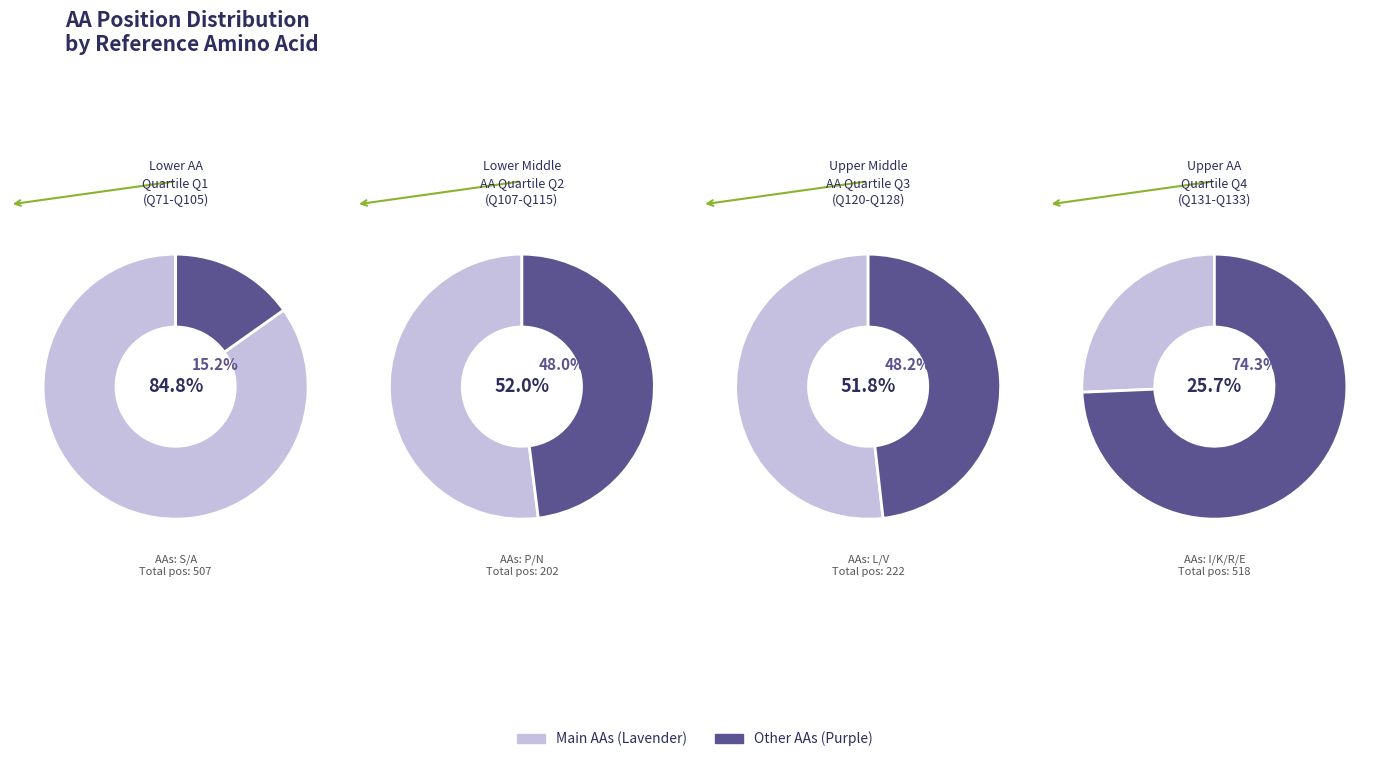

The S slice represents 22% of the pie. True or false?

False